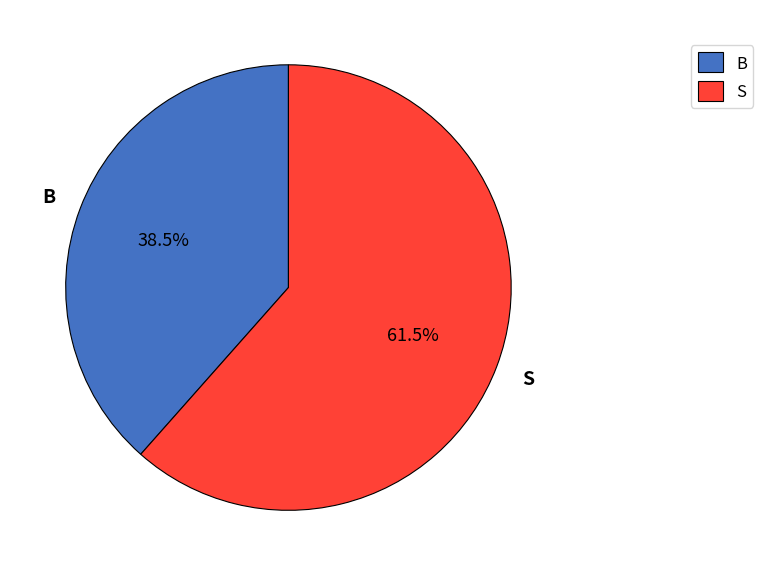

To the nearest percent, what is the average slice percentage?

50%